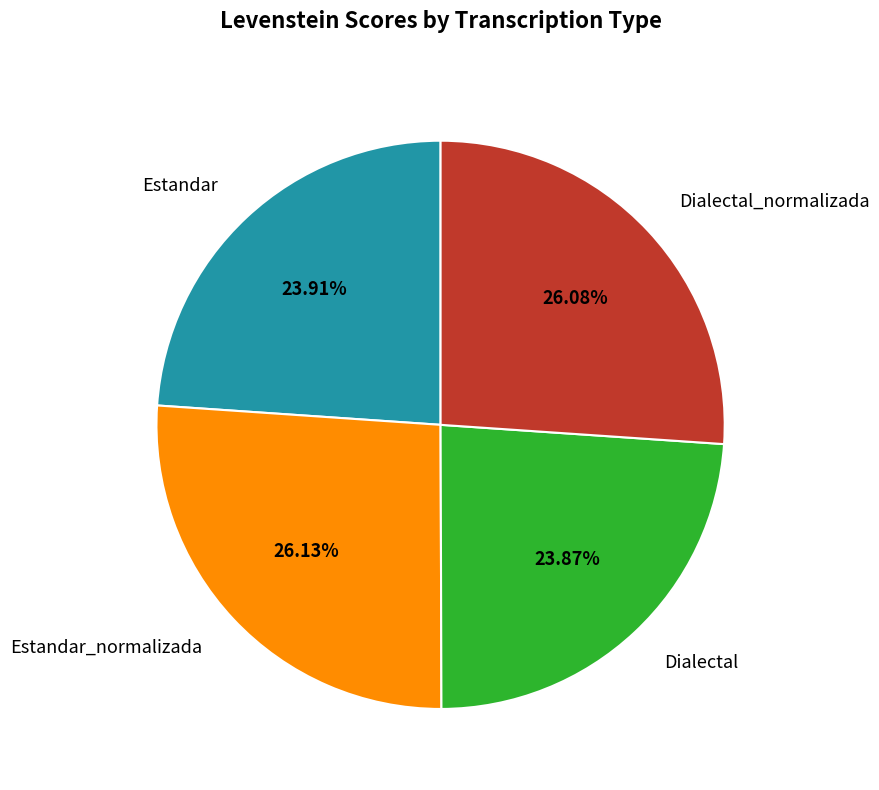

Is there a majority slice in this chart?

No